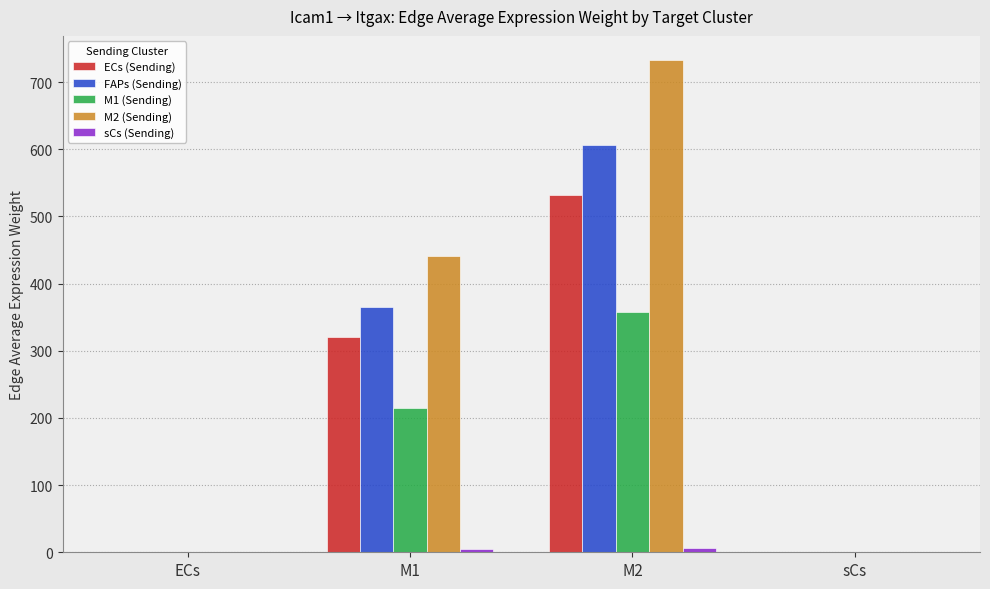

Read the FAPs (Sending) value at M1.

365.0